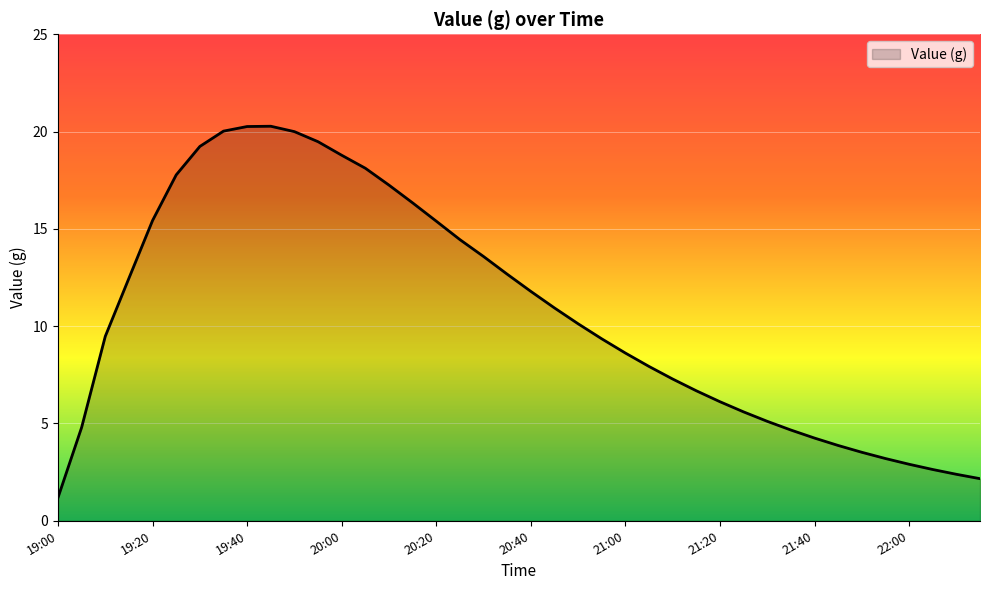

What is the difference between the maximum and minimum values?

19.1